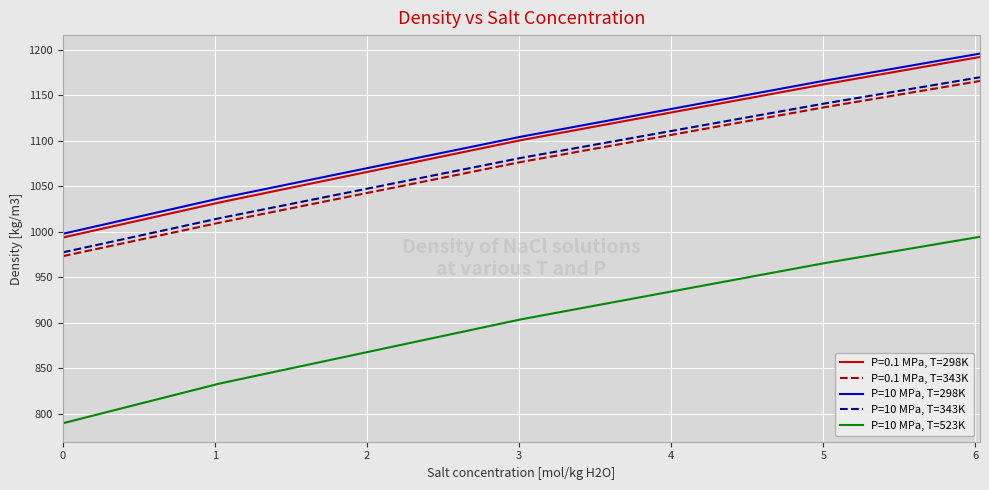

Which series has the largest range (max minus min)?

P=10 MPa, T=523K